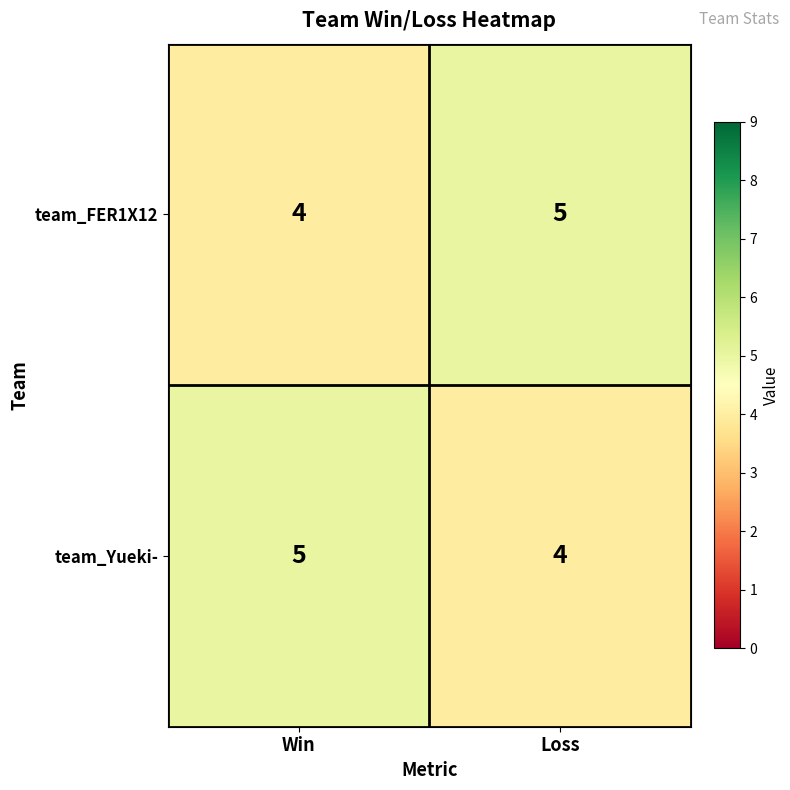

The team_FER1X12 series shows 1 at Win. True or false?

False